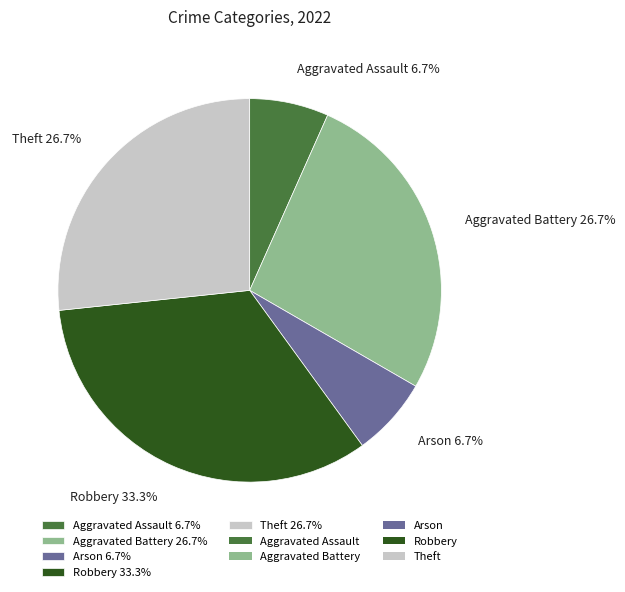

What is the largest slice in the pie chart?

Robbery 33.3%